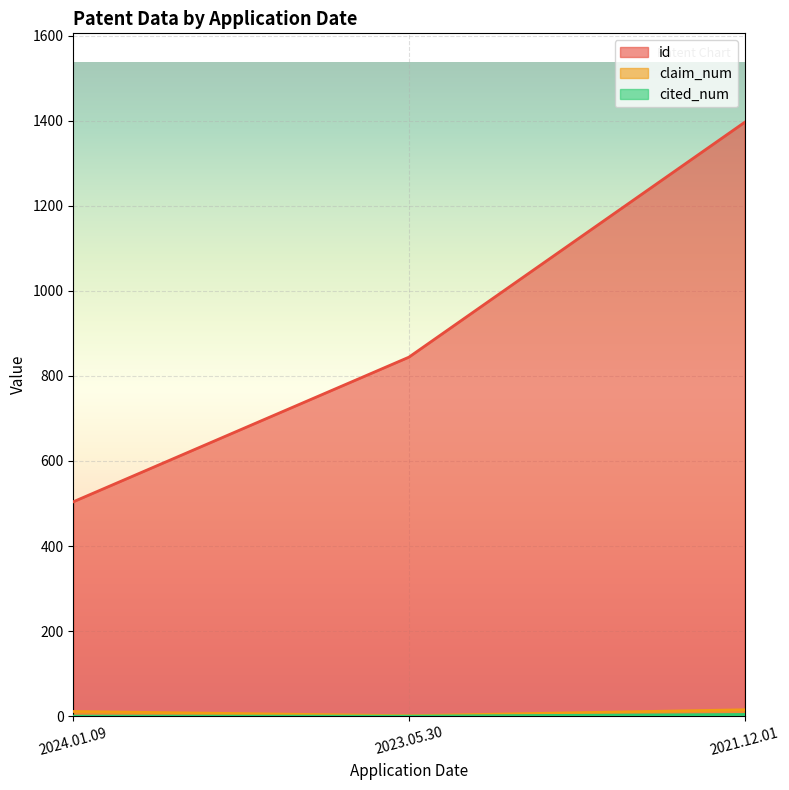

What is the total value across all series at 2023.05.30?

845